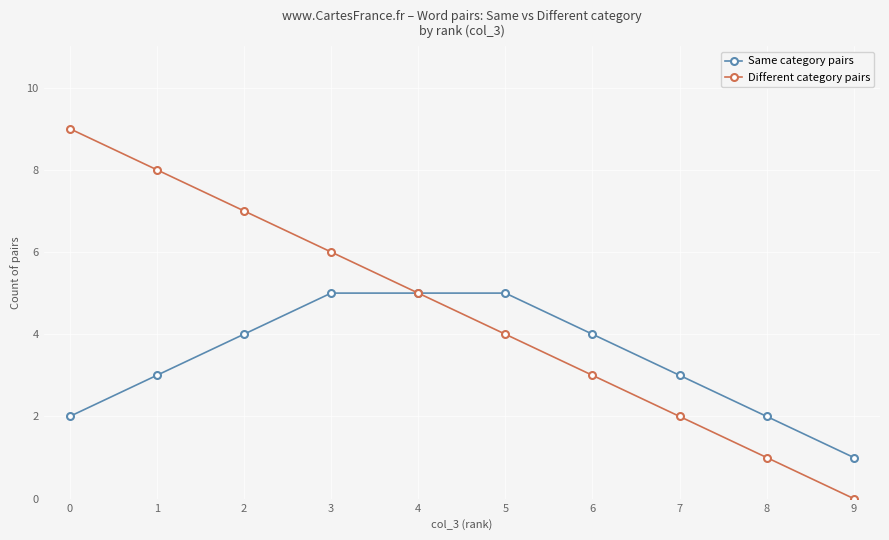

How many lines are shown in the chart?

2